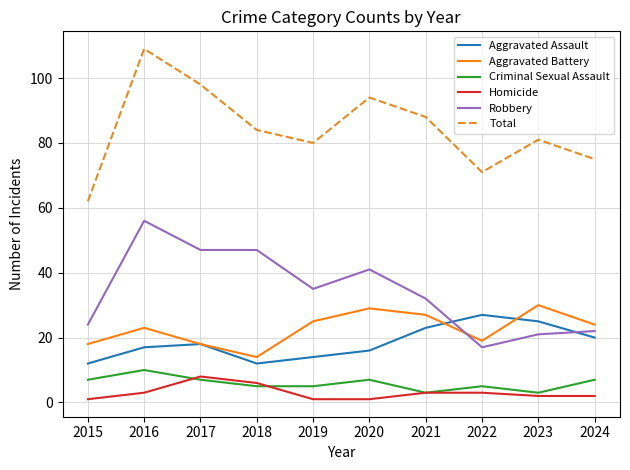

True or false: Homicide and Aggravated Battery intersect in this chart.

False